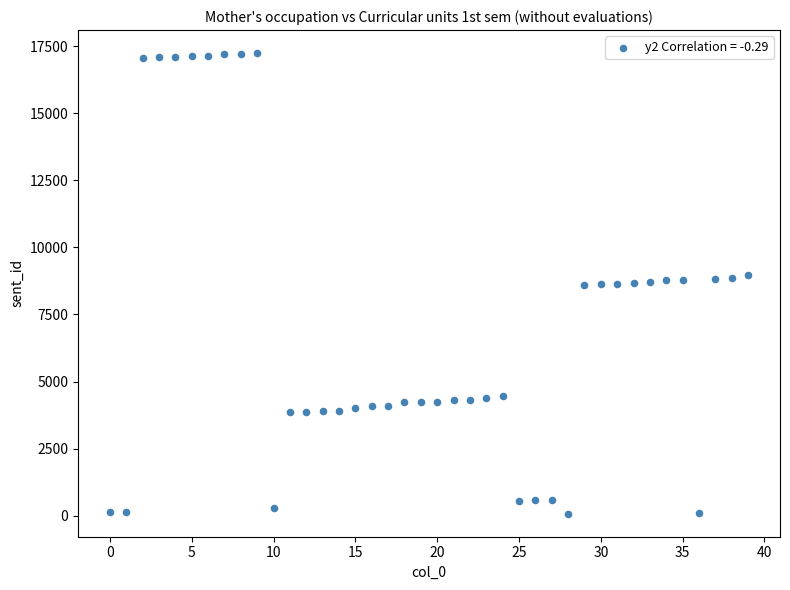

How many data points are displayed?

40